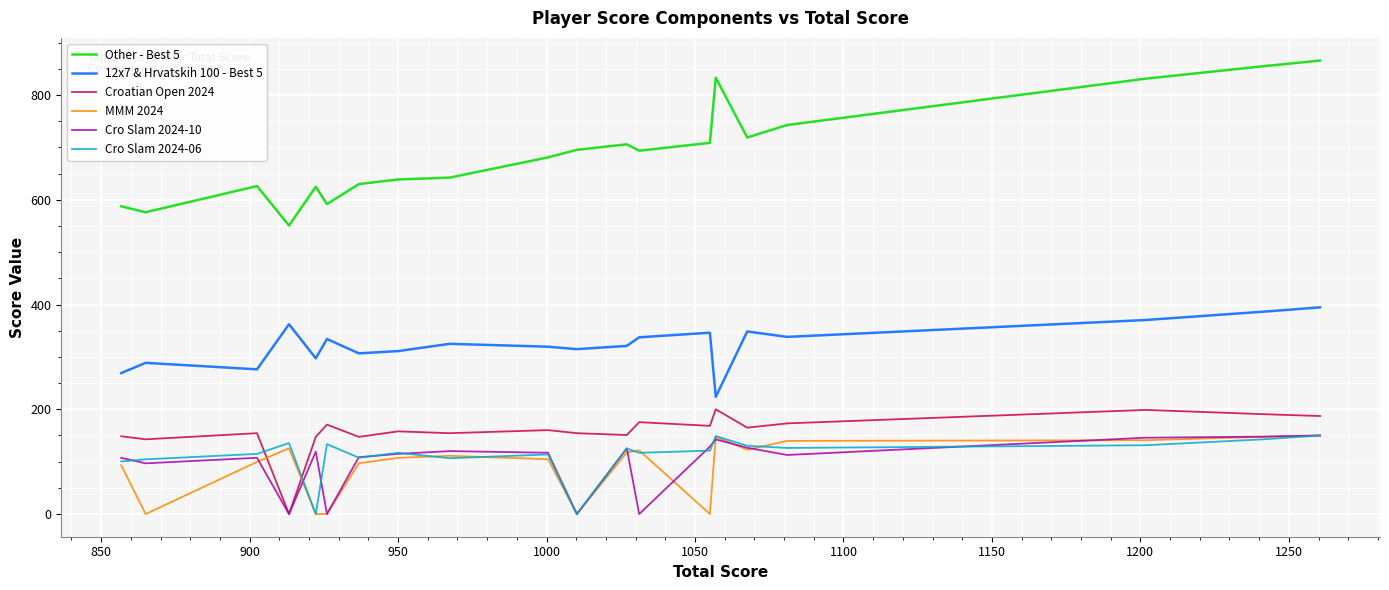

What is the average value of the Other - Best 5 series?

690.1